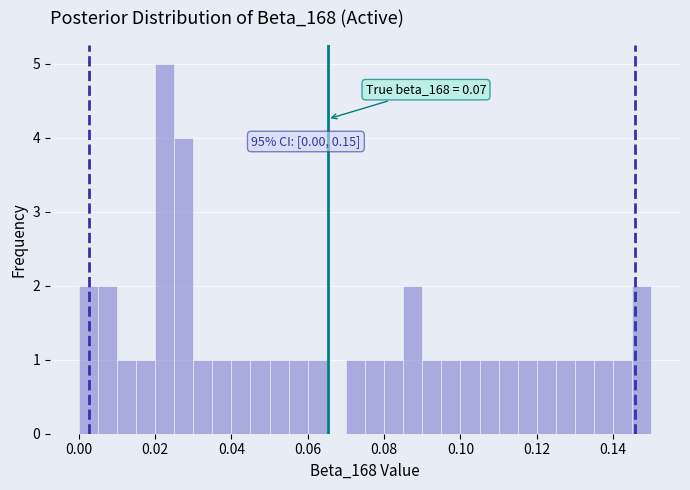

Read against the x-axis, roughly where is the centre of the tallest bar?

0.022